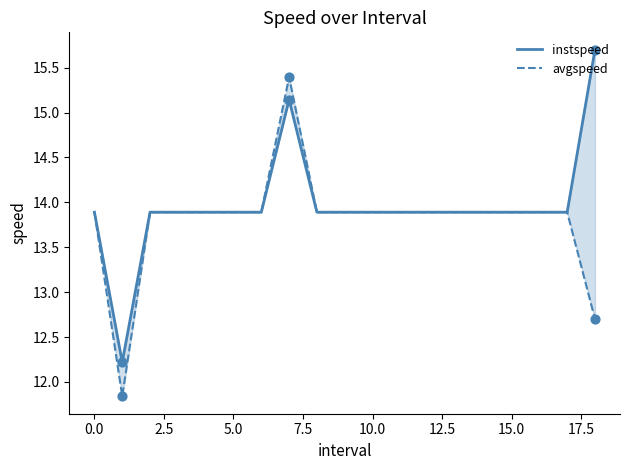

Which series reaches the maximum Y coordinate?

instspeed